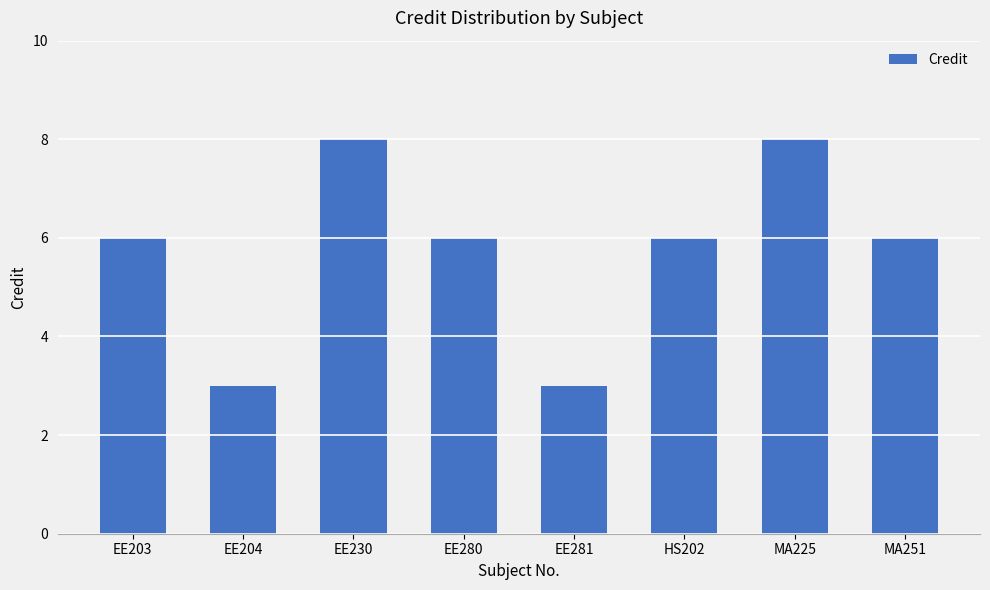

What position from the right is MA251?

1